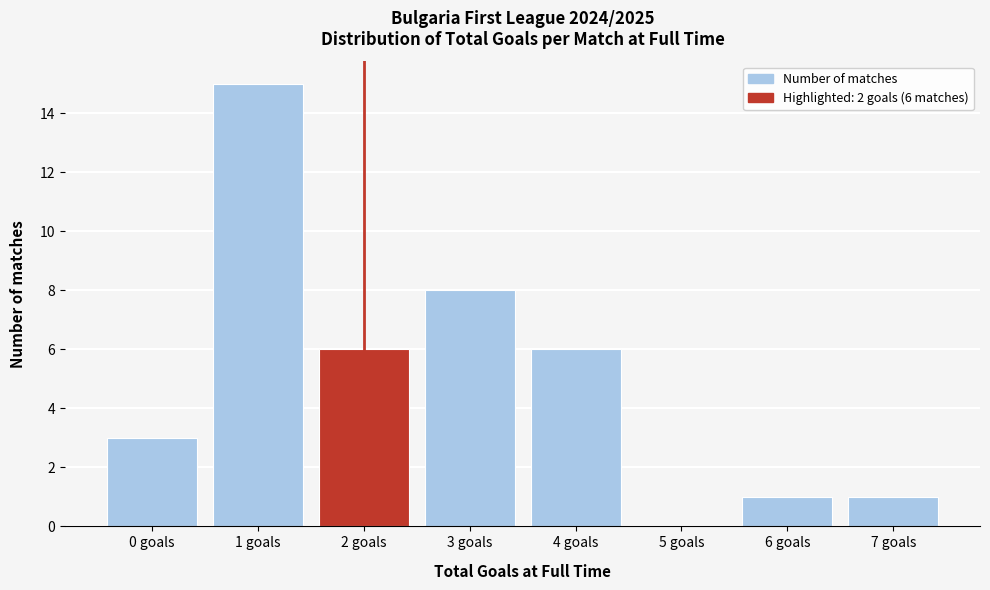

Reading left to right, transcribe all the data shown in this chart.

0 goals=3	1 goals=15	2 goals=6	3 goals=8	4 goals=6	5 goals=0	6 goals=1	7 goals=1